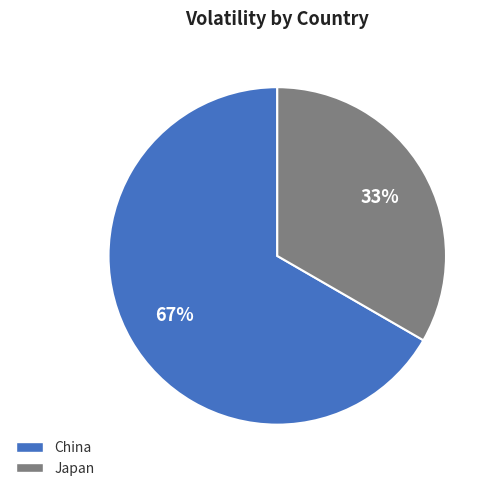

Do Japan and China together represent more than half of the pie?

Yes